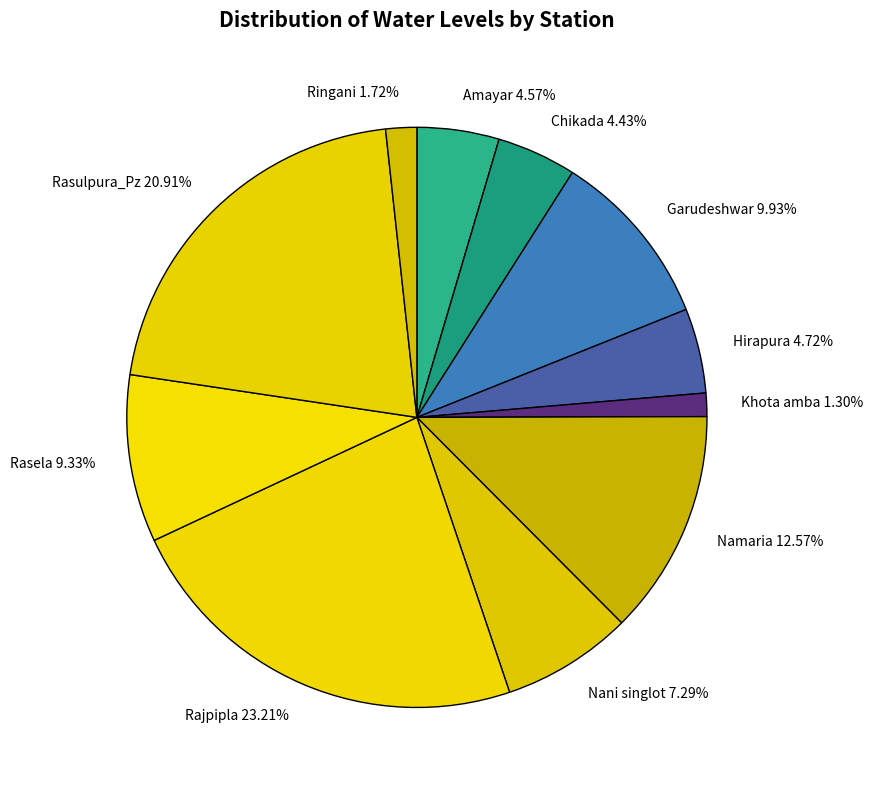

To the nearest percent, what percentage of the pie is Rasulpura_Pz?

21%